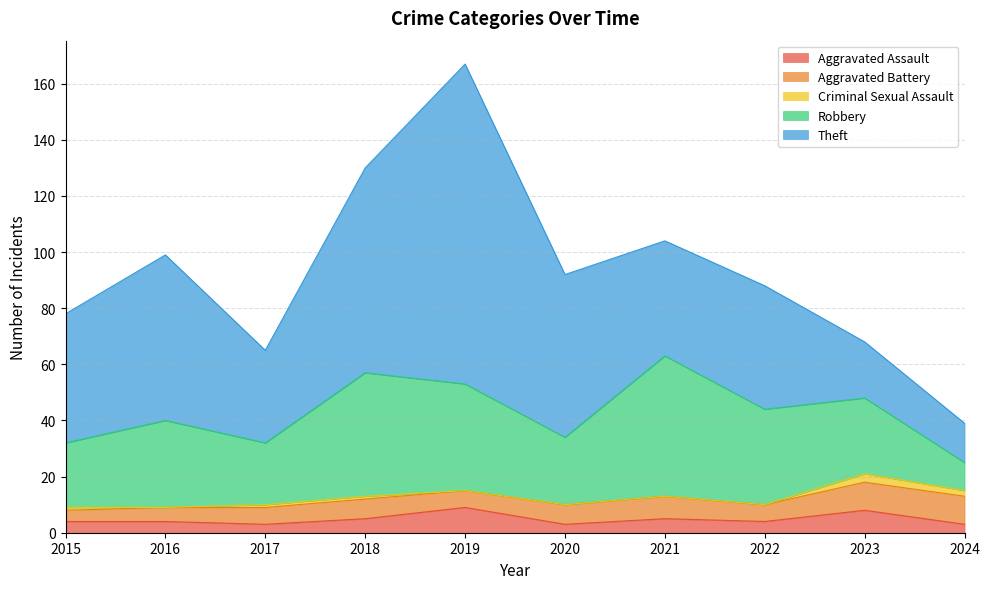

Where is the first local maximum for Criminal Sexual Assault?

2023